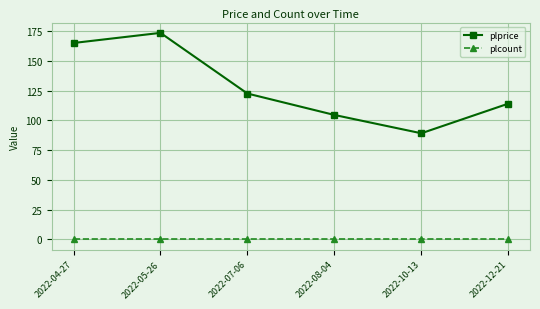

What is the label of the 4th point from the right?

2022-07-06